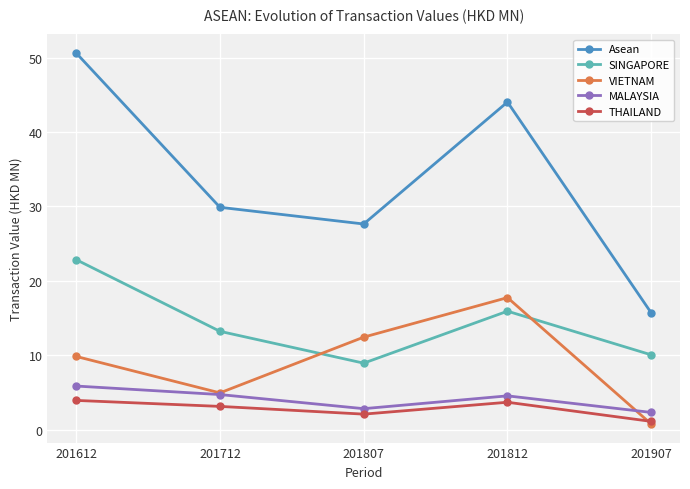

At which label is Asean closest to 33?

201712